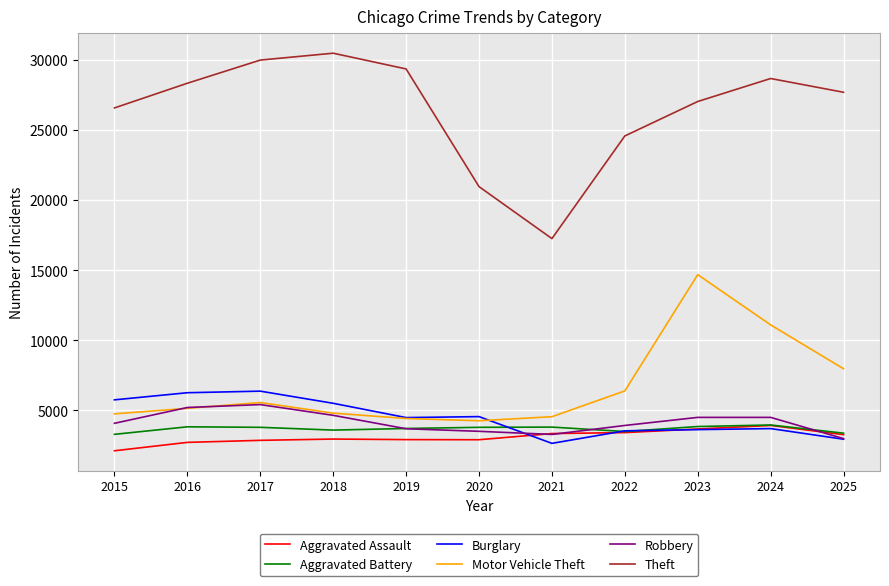

What is the difference between the highest and lowest values at 2017?

27134